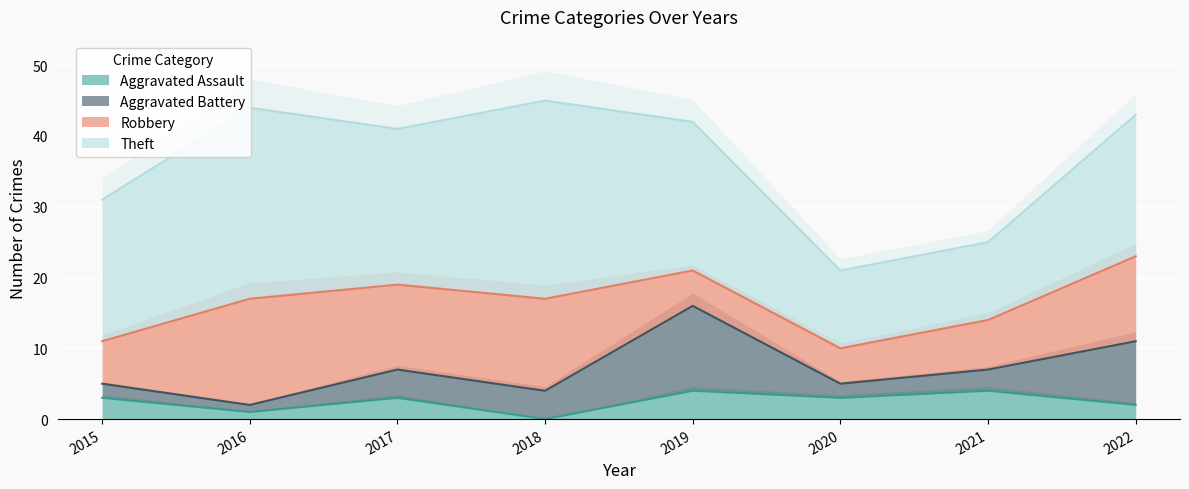

What is the sum of the Aggravated Assault values at 2015 and 2021?

7